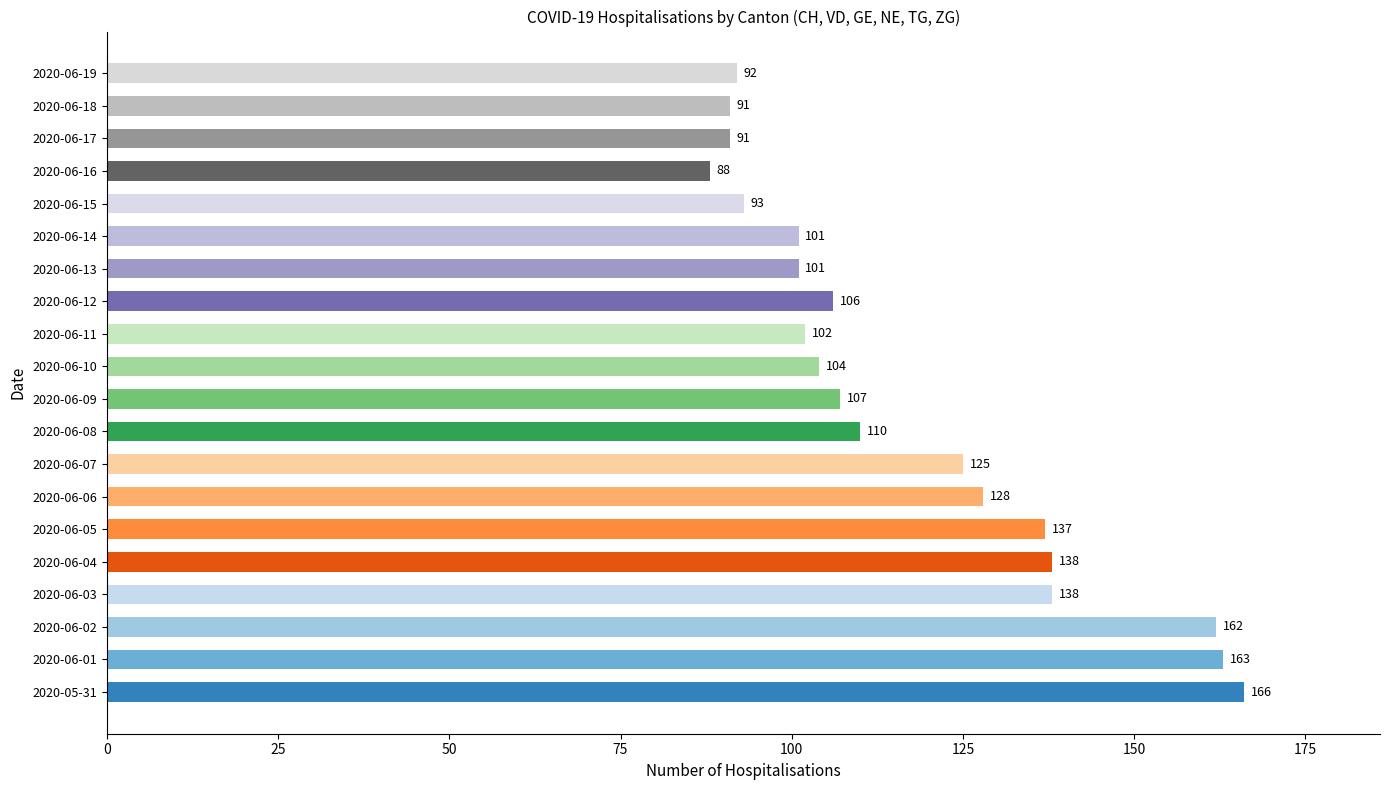

What is the greatest value displayed?

166